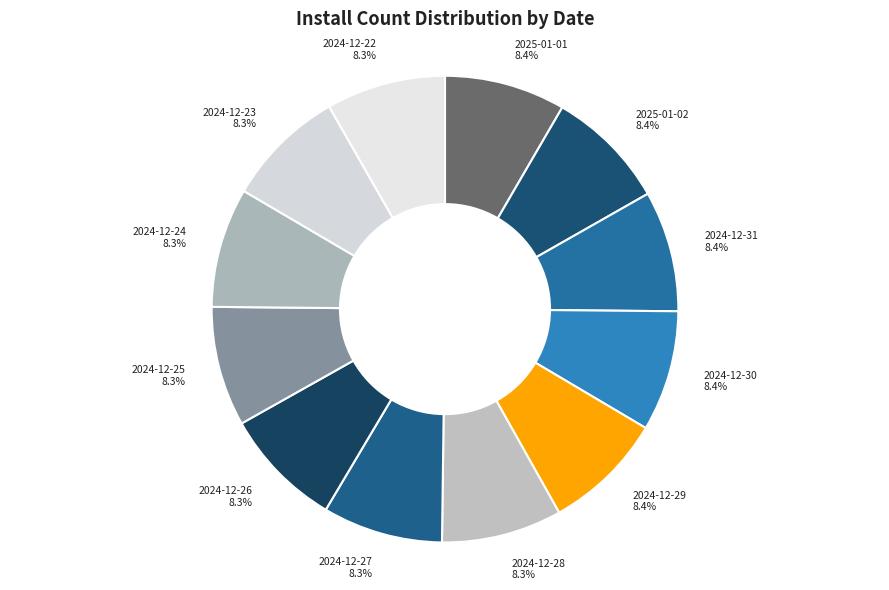

How many slices are in this pie chart?

12